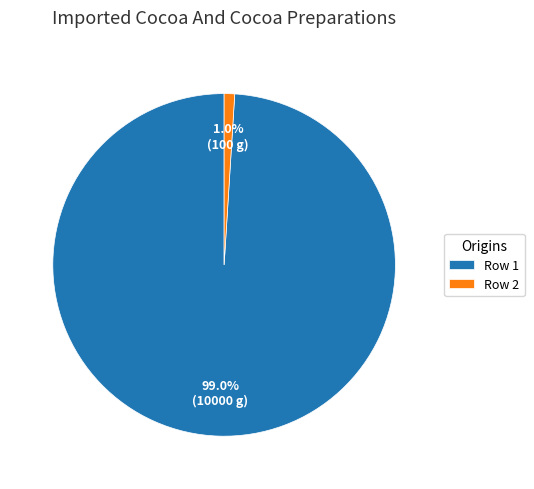

Does Row 2 account for over 50% of the chart?

No